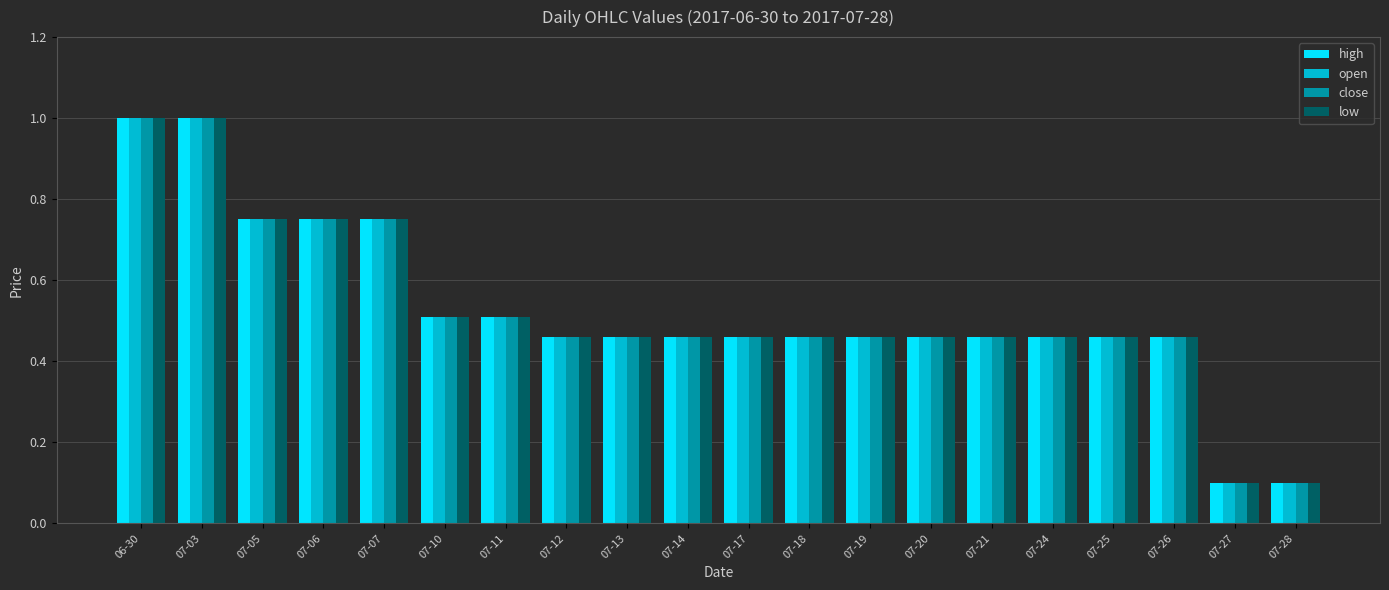

What is the sum of the close values at 06-30 and 07-18?

1.5